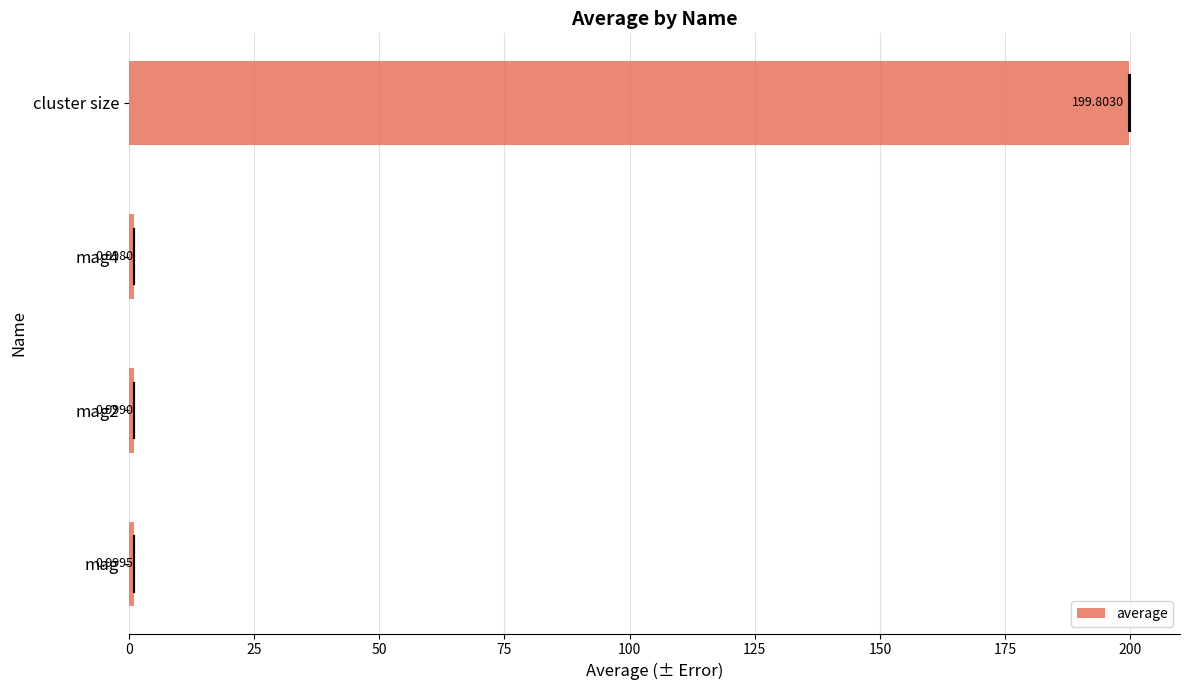

What is the sum of the values at mag and mag4?

2.0